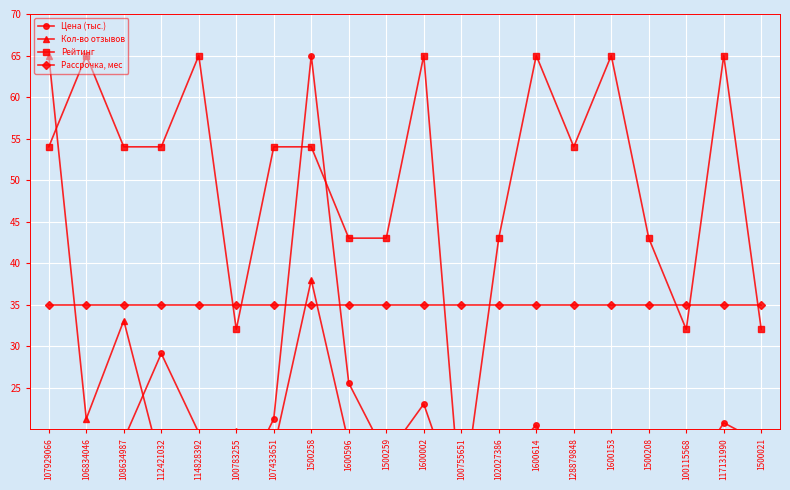

How many data points does each series have?

20